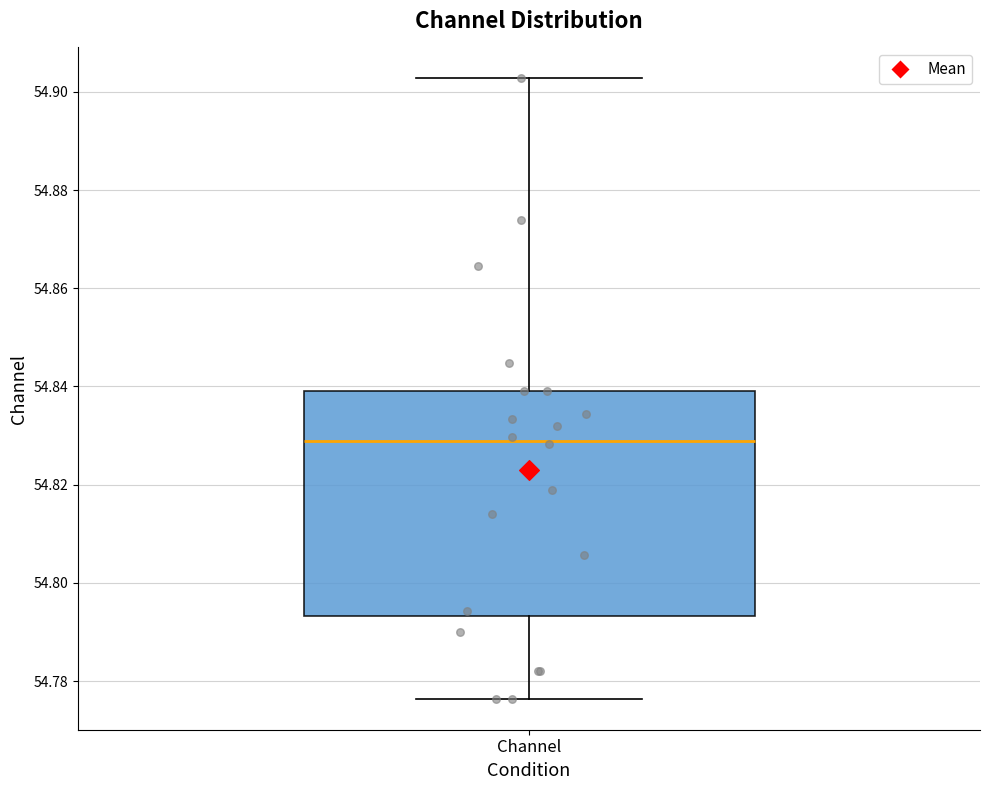

Where does the median line of the box for Channel sit on the y-axis? The values are not printed on the chart, so give them approximately, as read against the axis.

54.828